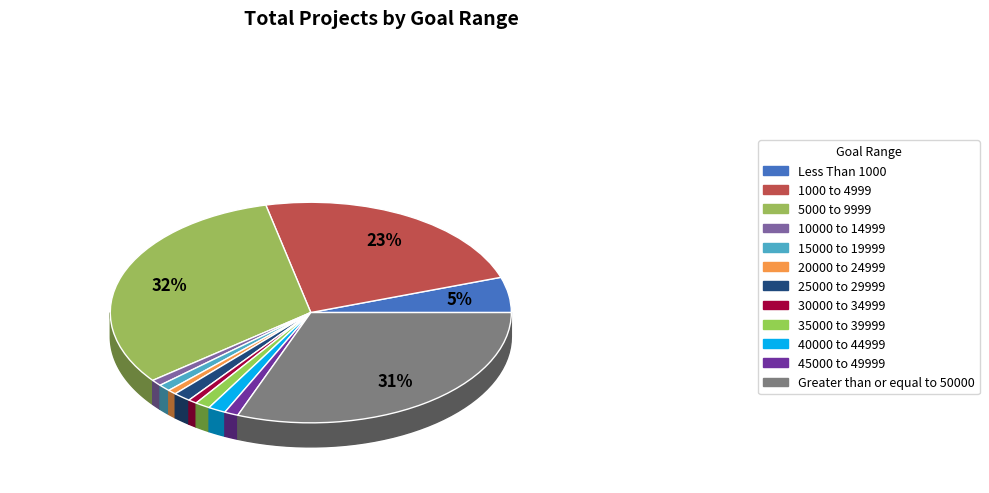

How many segments does this pie chart have?

12